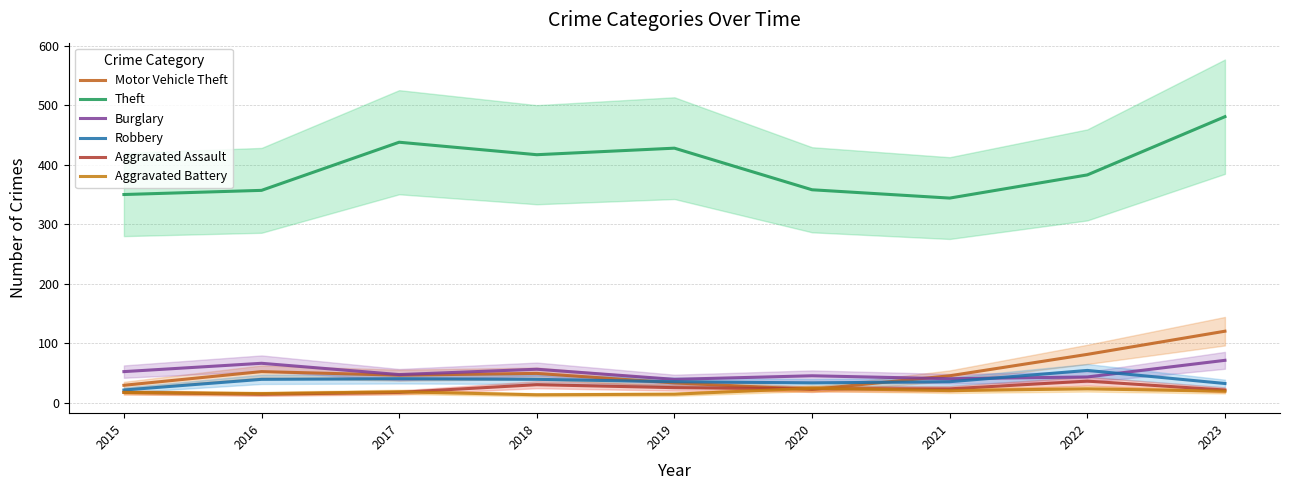

What is the difference between the maximum and minimum values in the Motor Vehicle Theft series?

98